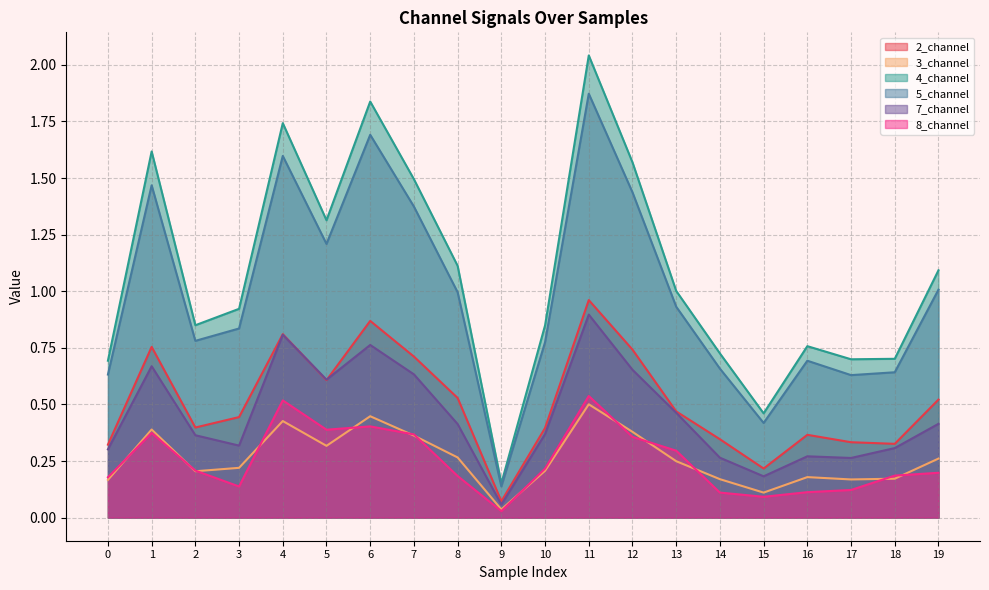

At which category is the sum across all series the highest?

11